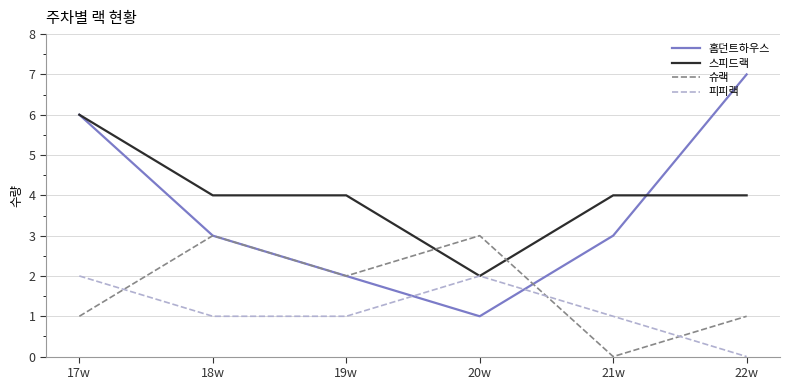

The 홈던트하우스 series shows 10 at 17w. True or false?

False